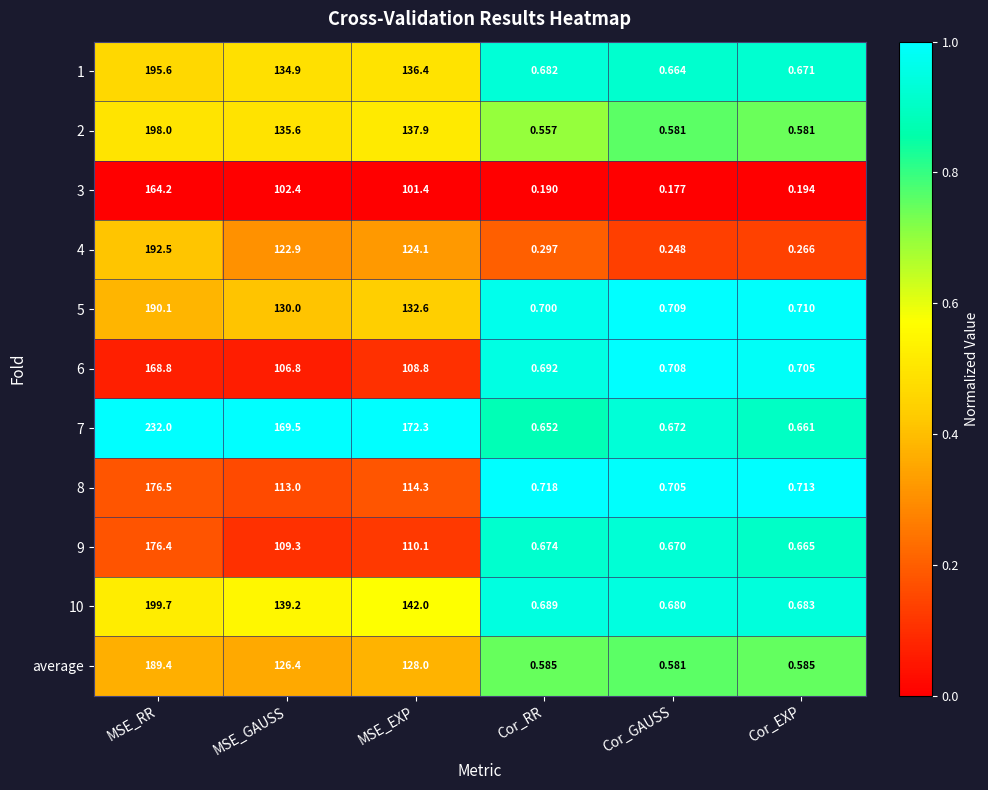

At which category does the chart reach its minimum across all series?

Cor_GAUSS